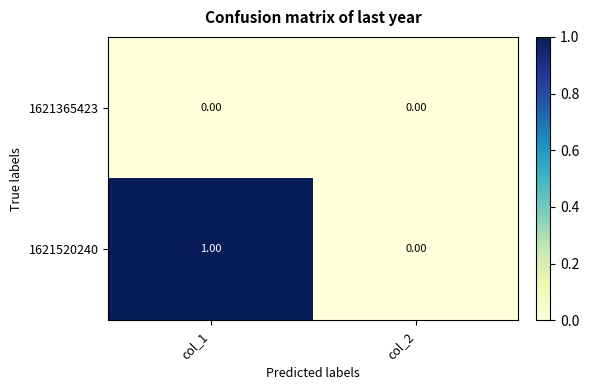

At col_1, list the series in order from smallest to largest.

1621365423, 1621520240